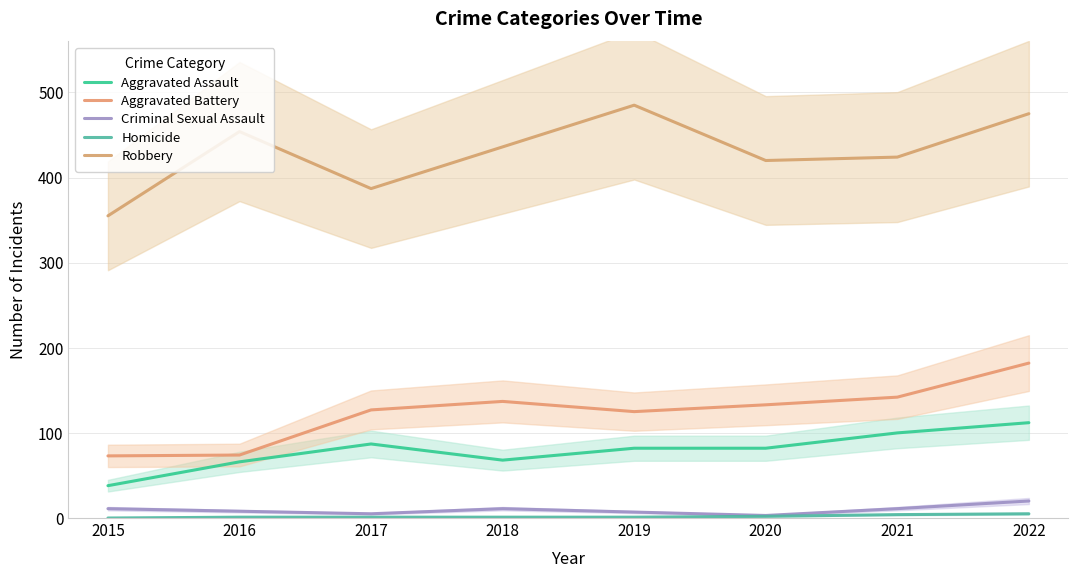

Is it true that Homicide equals 5 at 2022?

True